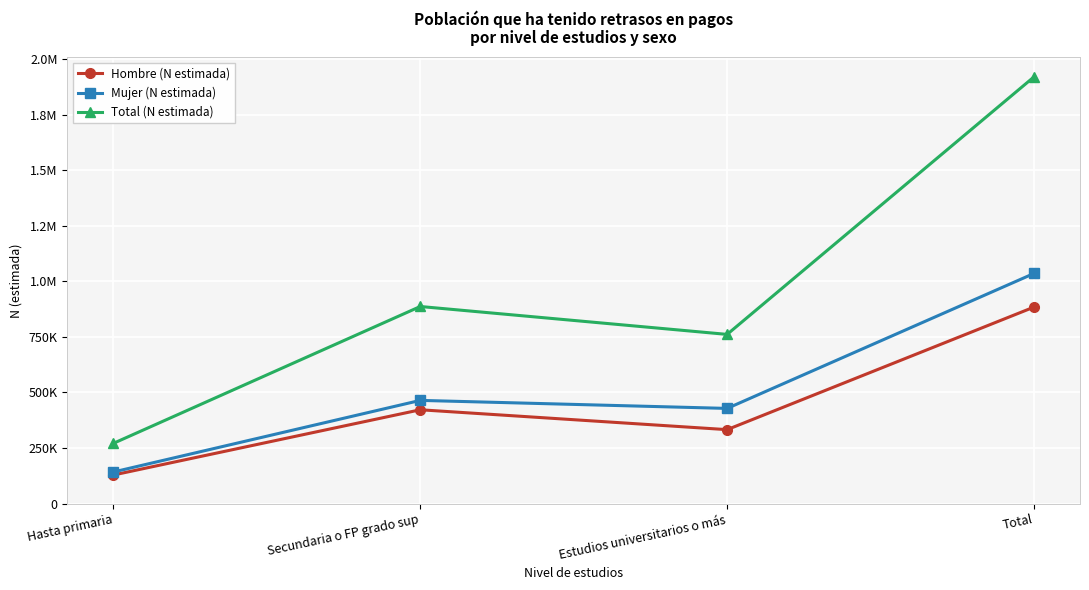

True or false: Total (N estimada) and Hombre (N estimada) intersect in this chart.

False